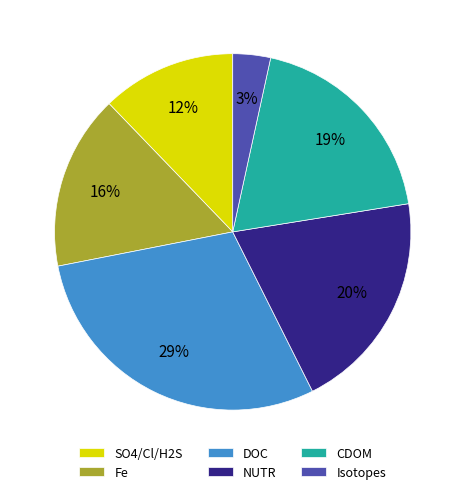

Is there a majority slice in this chart?

No